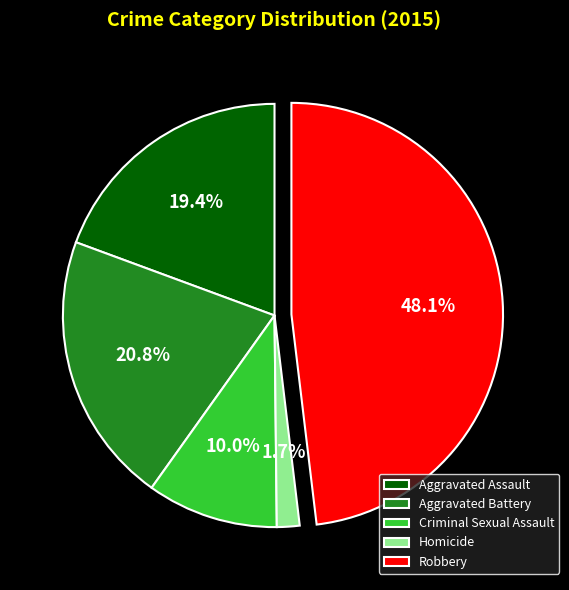

Which category has the smallest portion of the pie?

Homicide